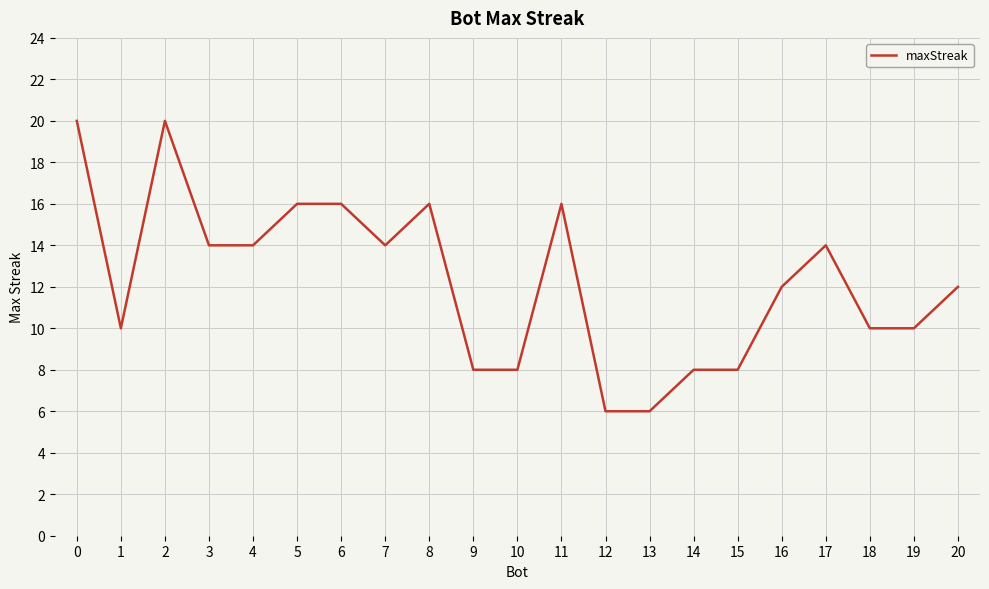

True or false: the data has more than 1 interior local peaks.

True